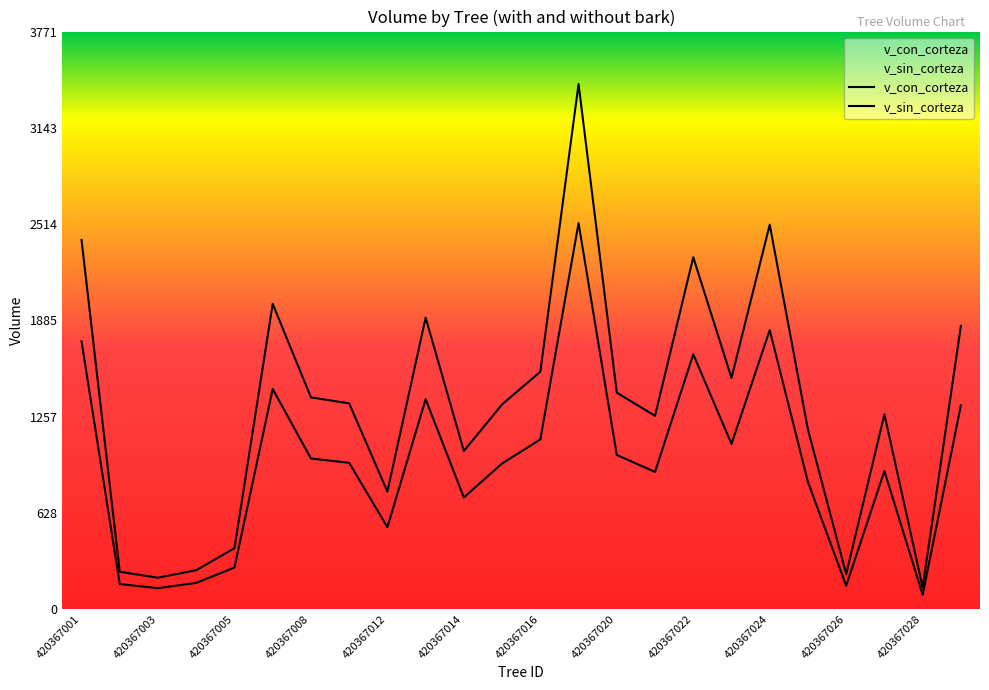

Reading left to right, what are all the values shown in this chart?

v_con_corteza: 420367001=2410.5	420367002=243.6	420367003=204.9	420367004=254.2	420367005=397.5	420367006=1993.7	420367008=1382.7	420367009=1343.5	420367012=767.5	420367013=1903.0	420367014=1032.3	420367015=1336.8	420367016=1549.9	420367018=3428.9	420367020=1413.2	420367021=1262.2	420367022=2297.8	420367023=1510.1	420367024=2510.5	420367025=1172.5	420367026=228.3	420367027=1271.4	420367028=142.4	420367029=1849.6
v_sin_corteza: 420367001=1748.2	420367002=163.4	420367003=136.6	420367004=171.1	420367005=271.2	420367006=1437.5	420367008=983.6	420367009=955.3	420367012=534.8	420367013=1370.7	420367014=728.8	420367015=950.8	420367016=1108.0	420367018=2520.6	420367020=1006.5	420367021=895.8	420367022=1664.0	420367023=1078.8	420367024=1822.0	420367025=829.6	420367026=152.8	420367027=901.4	420367028=93.7	420367029=1330.3